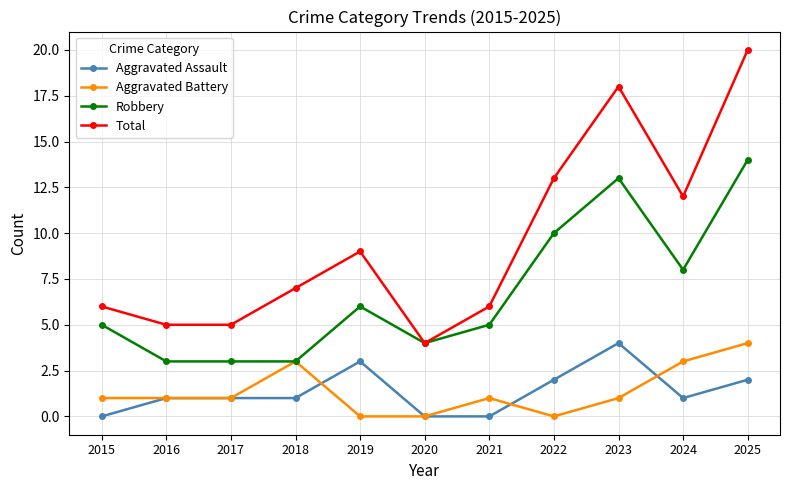

What is the greatest value displayed?

20